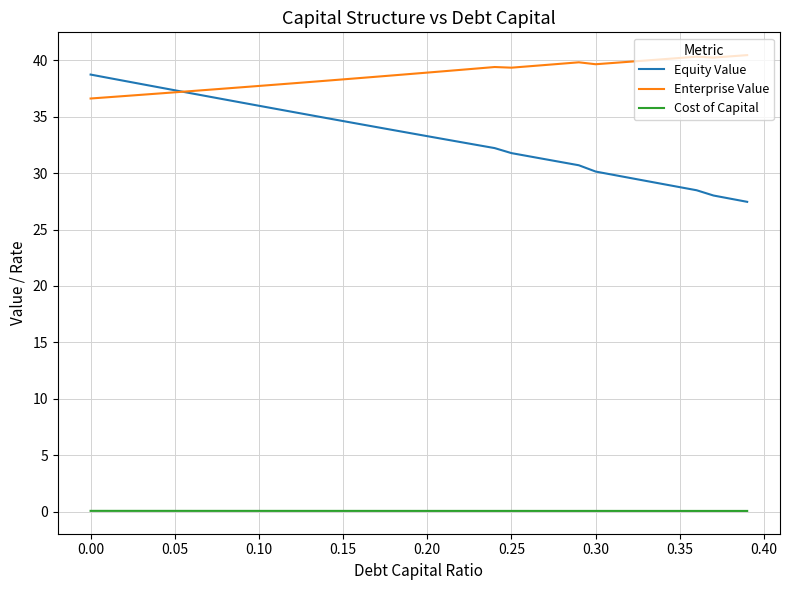

Which series has the largest range (max minus min)?

Equity Value